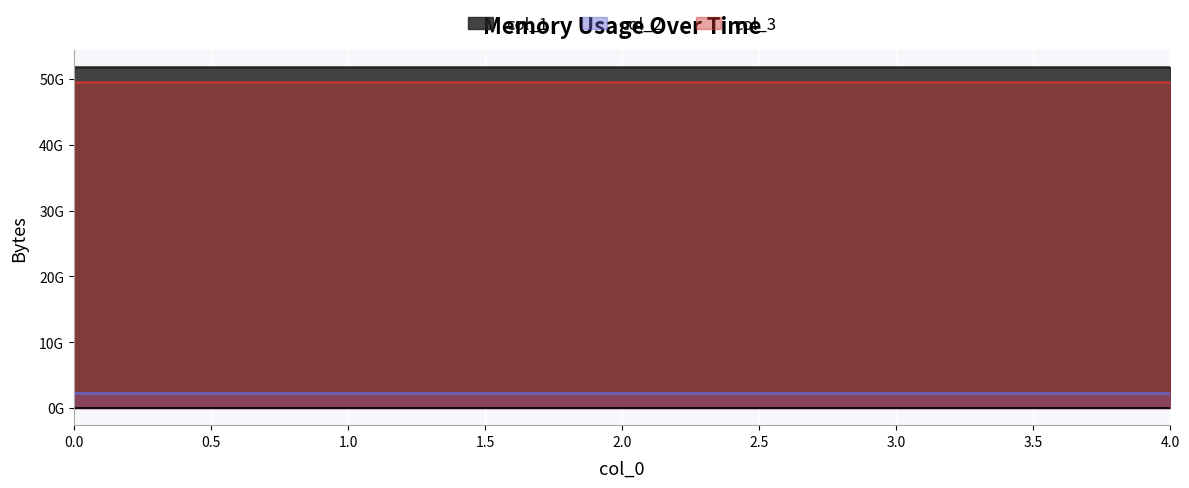

Reading right to left, transcribe all the data shown in this chart.

col_1: 4=51848519680	3=51848519680	2=51848519680	1=51848519680	0=51848519680
col_2: 4=2277625856	3=2277625856	2=2277625856	1=2277625856	0=2277625856
col_3: 4=49554116608	3=49554116608	2=49554116608	1=49554116608	0=49554116608